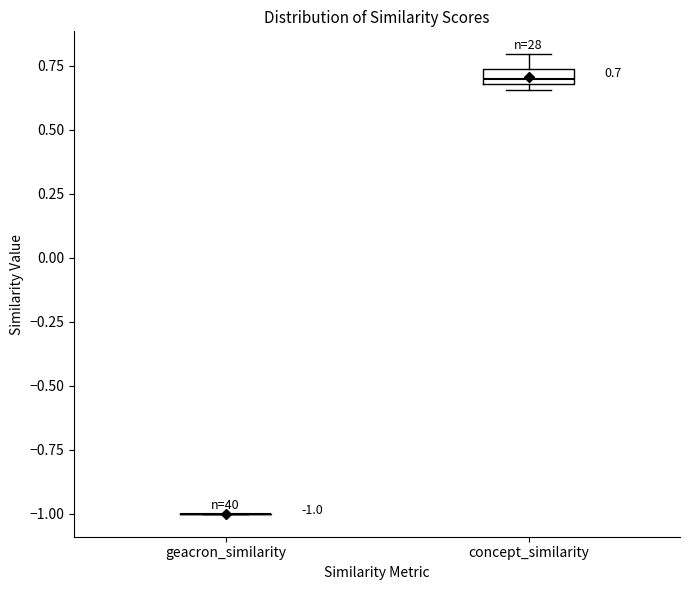

Which box is the tallest, from its lower edge to its upper edge?

concept_similarity